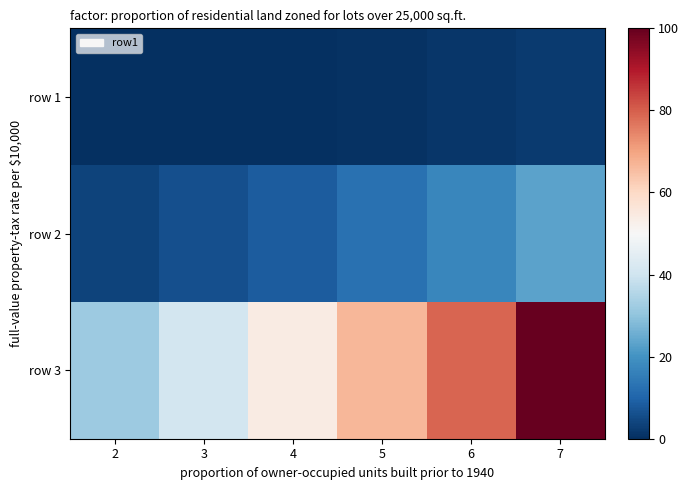

What is the difference between the highest and lowest values at 7?

97.7